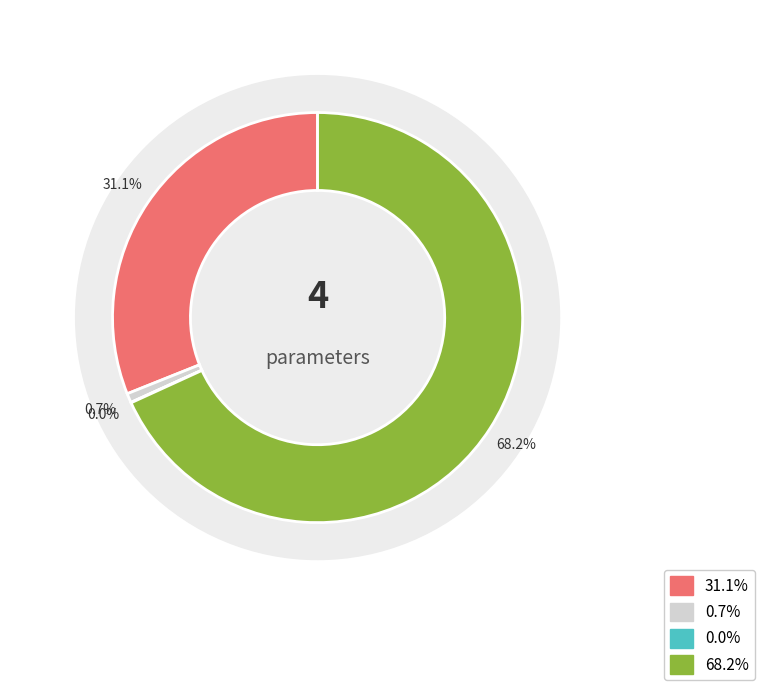

Does any single category account for the majority?

Yes